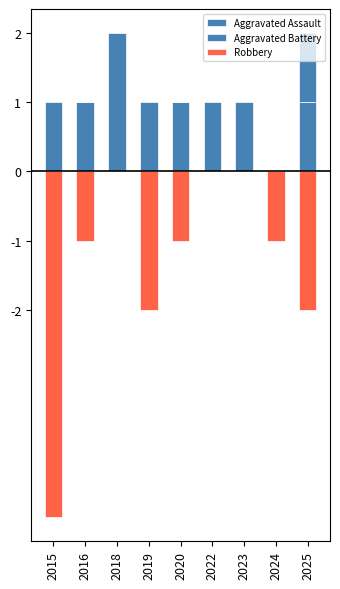

Reading right to left, extract all data points from this chart.

Aggravated Assault: 1	0	0	0	1	0	0	1	0
Aggravated Battery: 1	0	1	1	0	1	2	0	1
Robbery: -2	-1	0	0	-1	-2	0	-1	-5